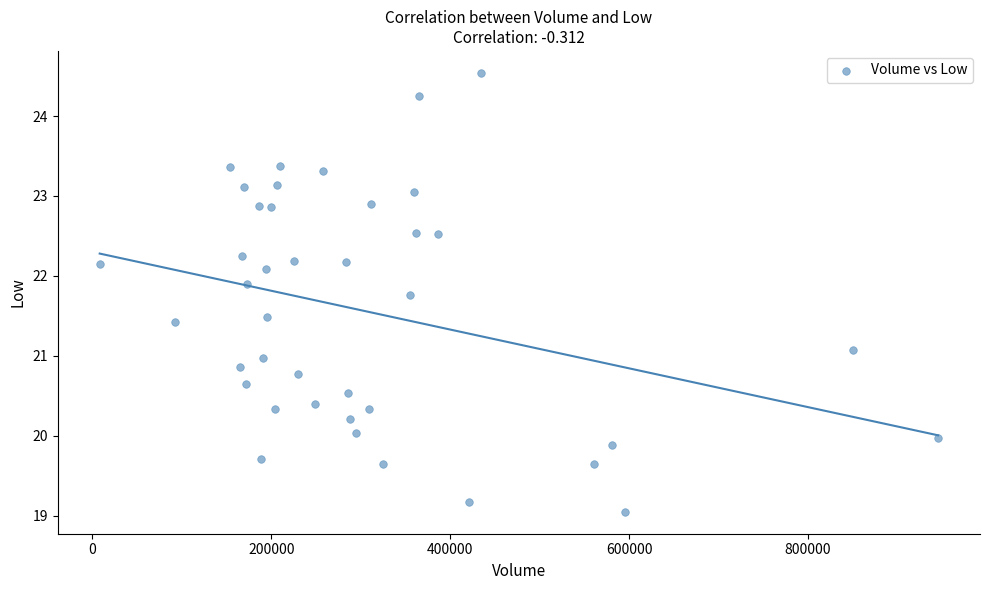

What is the range of X values (max minus min)?

937300.0